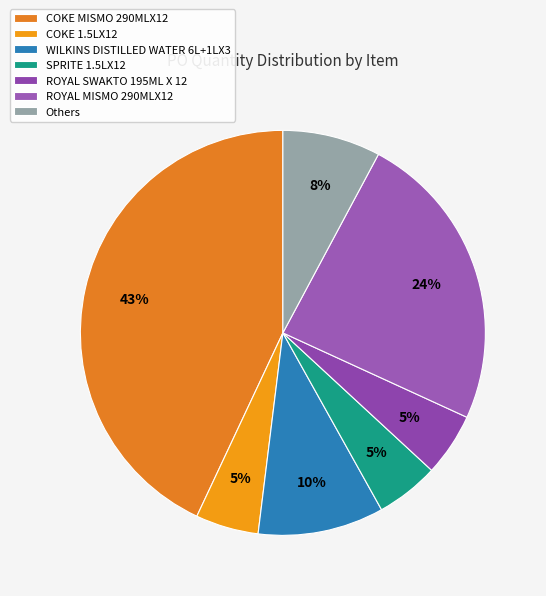

What is the largest slice in the pie chart?

COKE MISMO 290MLX12